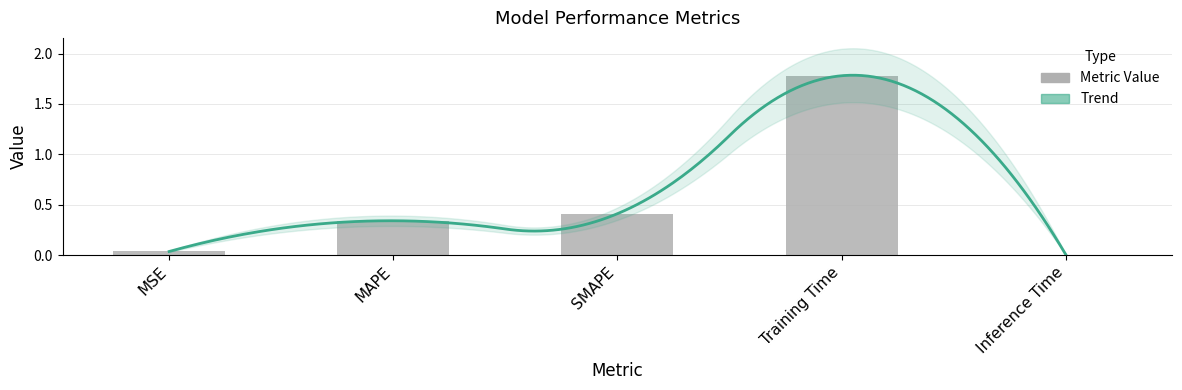

Rank the categories by value from lowest to highest.

Inference Time, MSE, MAPE, SMAPE, Training Time